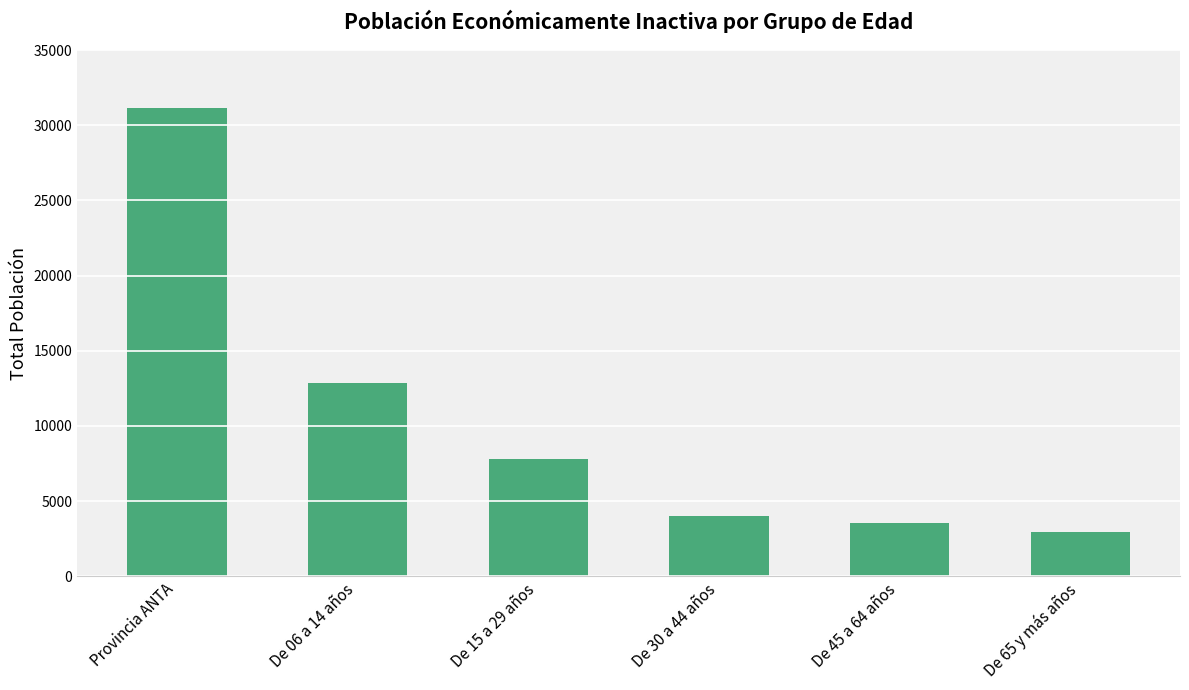

What is the greatest value displayed?

31162